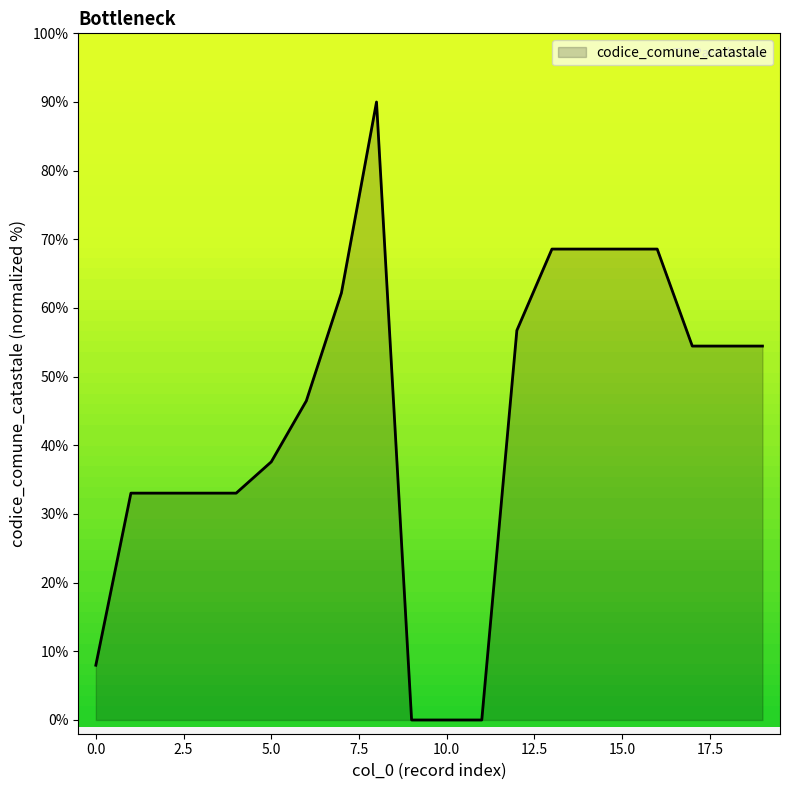

Reading left to right, extract all data points from this chart.

8.0	33.0	33.0	33.0	33.0	37.6	46.5	62.2	90.0	0.0	0.0	0.0	56.7	68.6	68.6	68.6	68.6	54.5	54.5	54.5